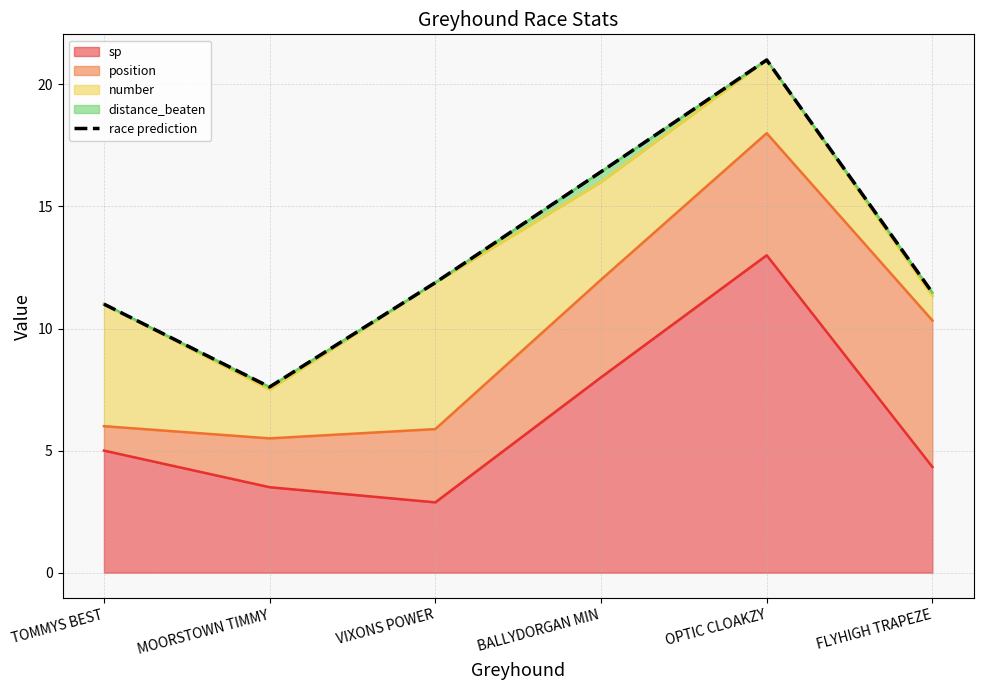

Is it true that the value at BALLYDORGAN MIN is 4.2?

False